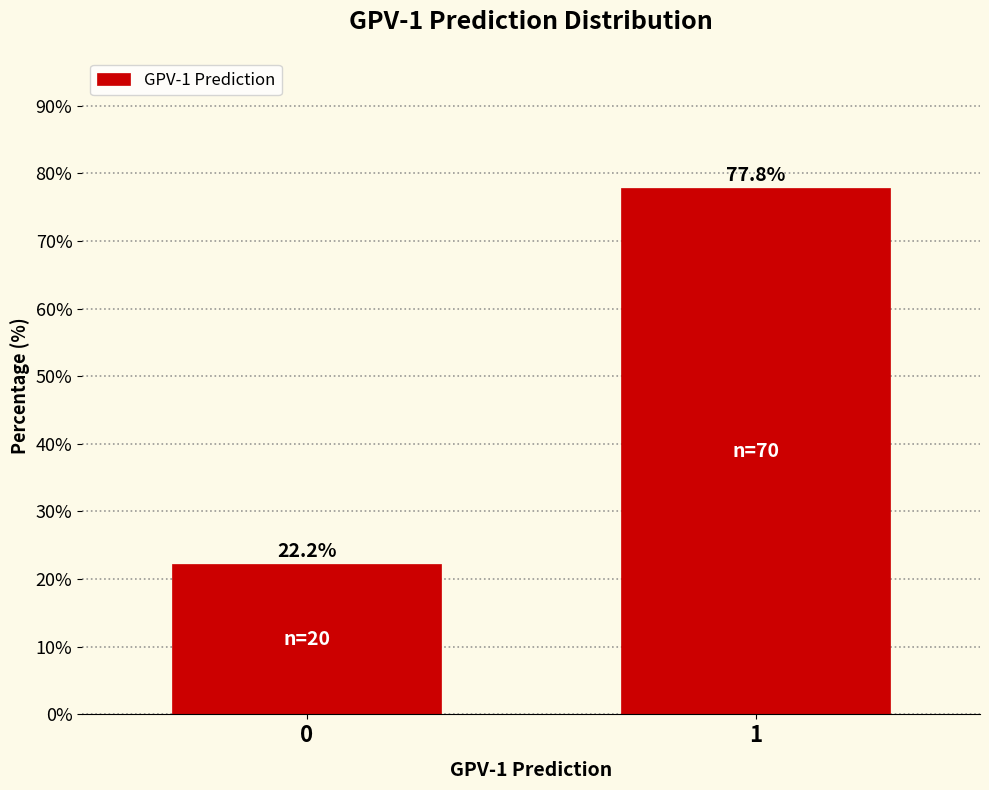

Reading left to right, extract all data points from this chart.

22.2	77.8